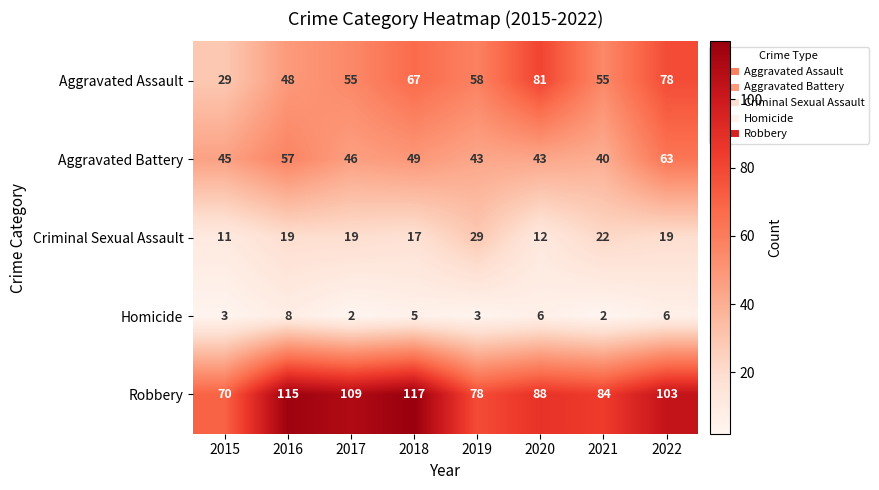

Between 2017 and 2022, which series saw the biggest shift?

Aggravated Assault